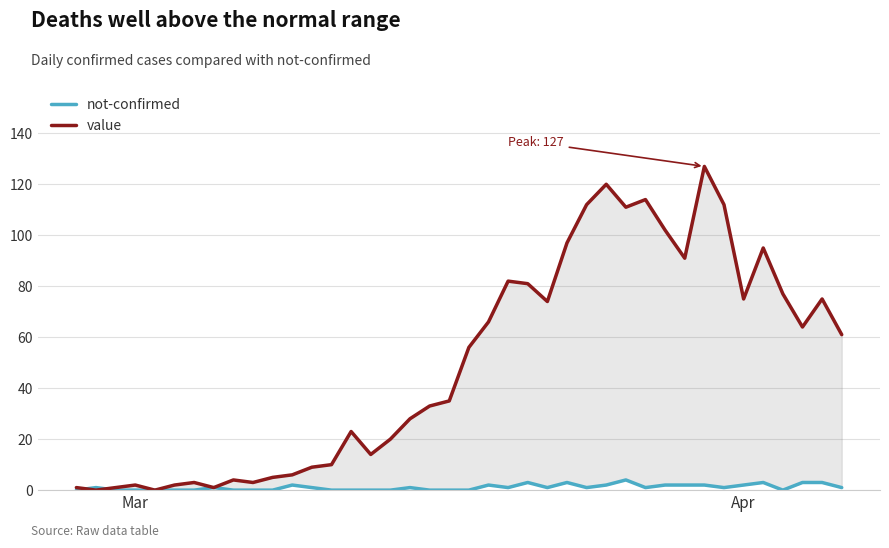

Does the chart display data point markers on the line(s)?

No